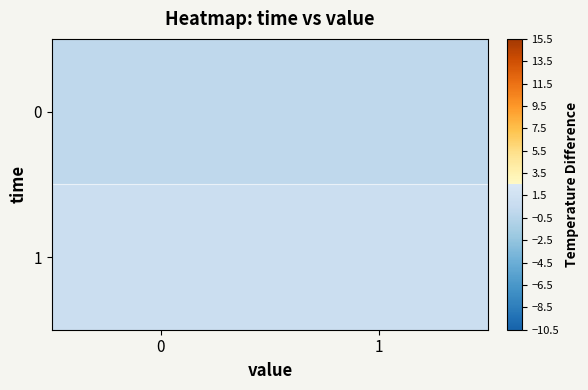

What is the average value of the 1 series?

1